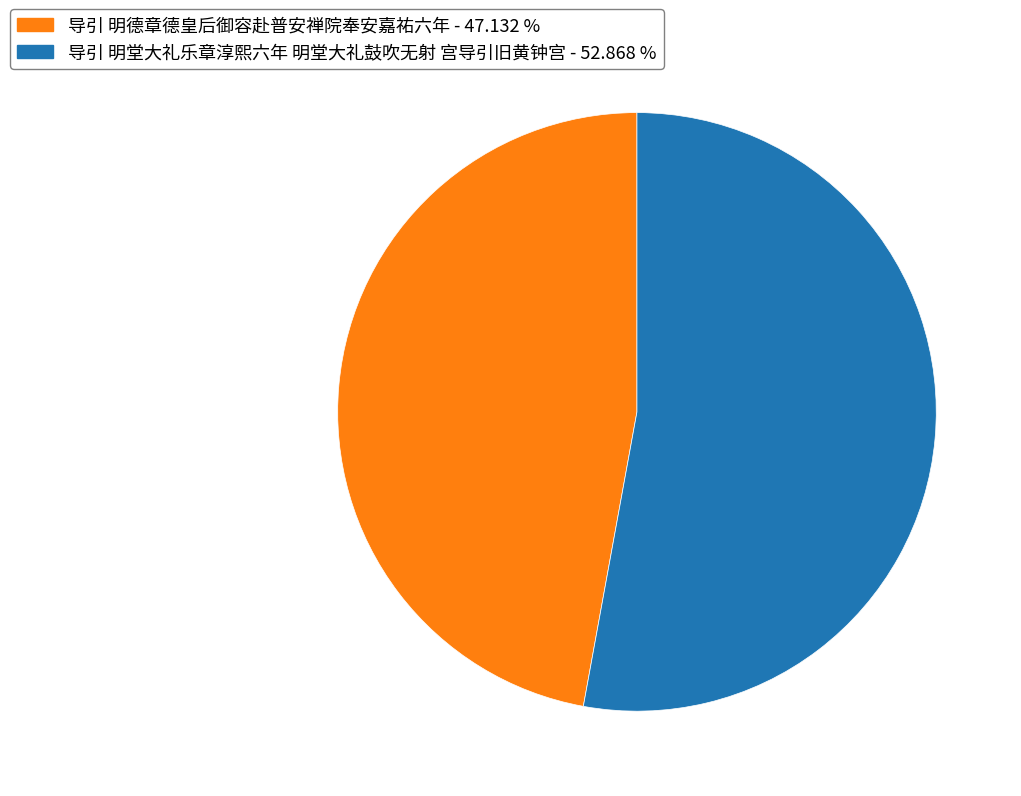

Combined, do 导引 明堂大礼乐章淳熙六年 明堂大礼鼓吹无射 宫导引旧黄钟宫 - 52.868 % and 导引 明德章德皇后御容赴普安禅院奉安嘉祐六年 - 47.132 % account for over 50%?

Yes